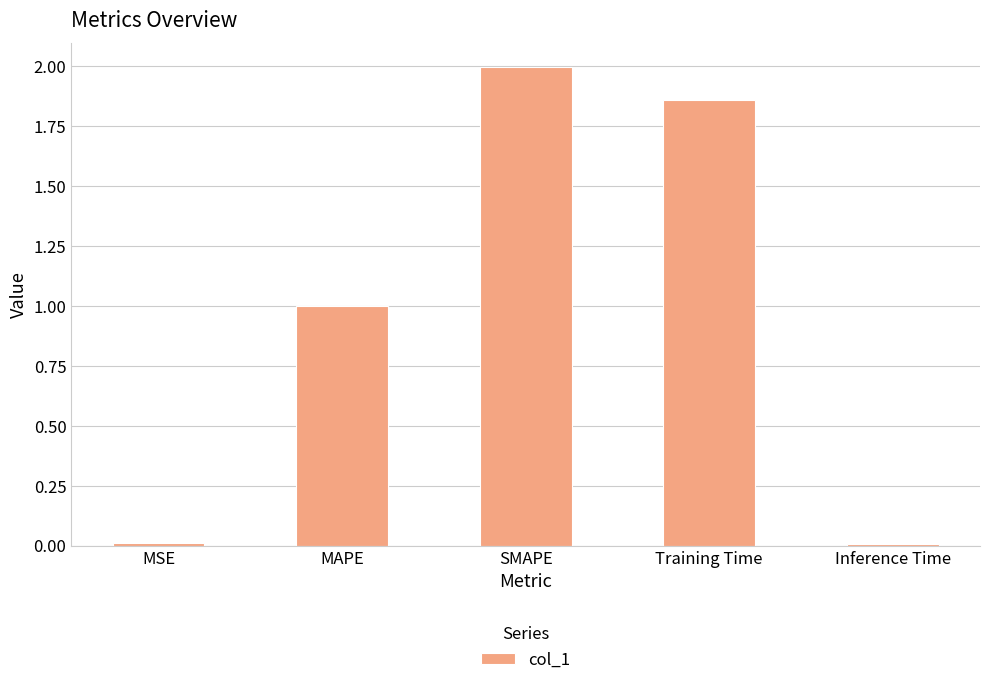

What value does the data have at MAPE?

1.0